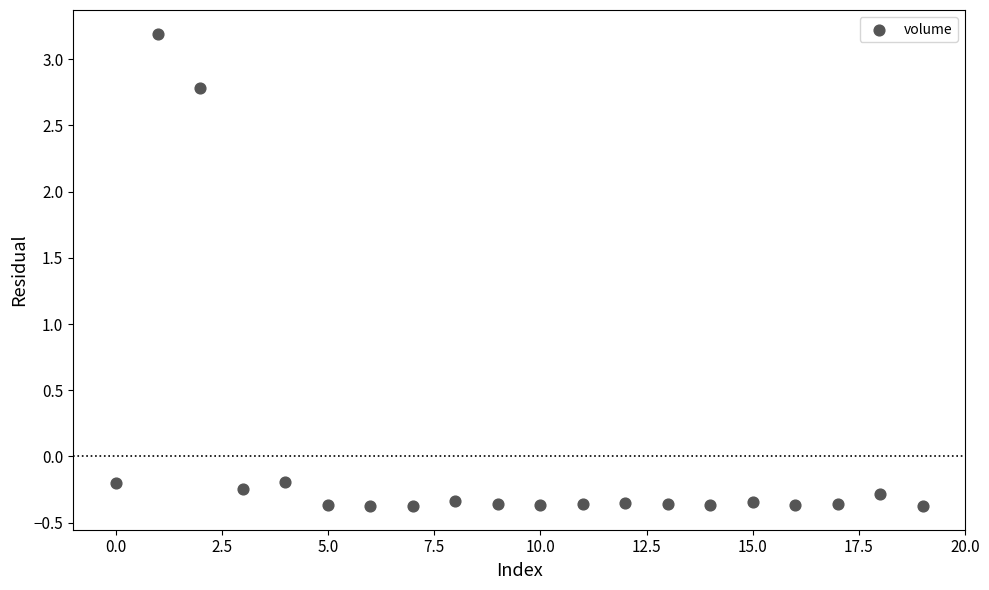

What is the range of Y values (max minus min)?

3.6